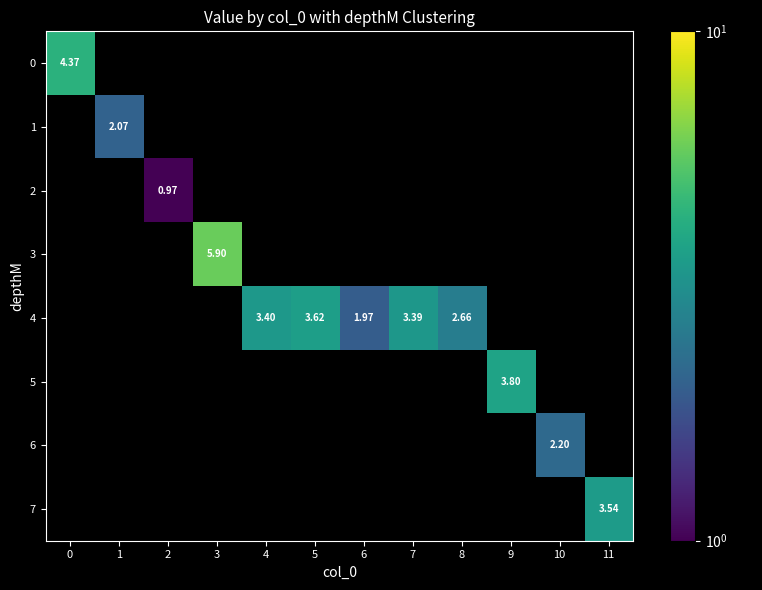

Rank the series at 3 from lowest to highest value.

0, 1, 2, 3, 4, 5, 6, 7